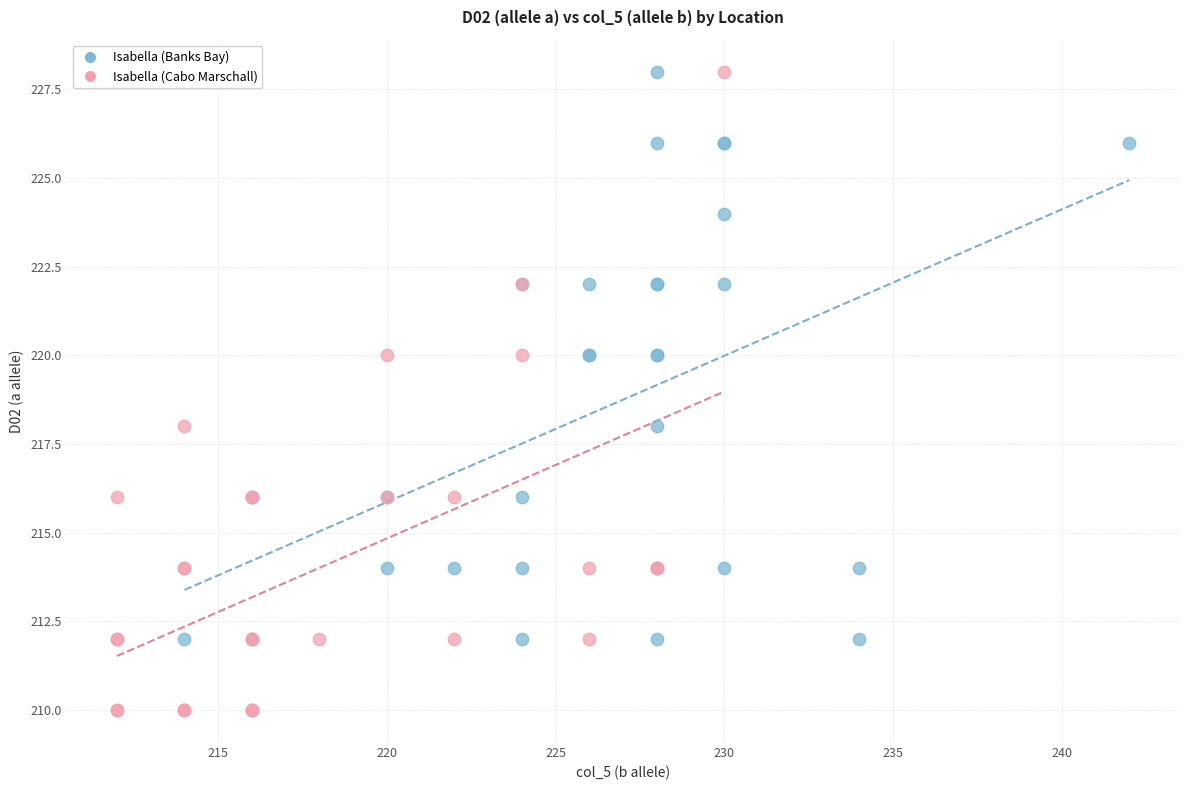

What are all the series names shown in the legend?

Isabella (Banks Bay), Isabella (Cabo Marschall)